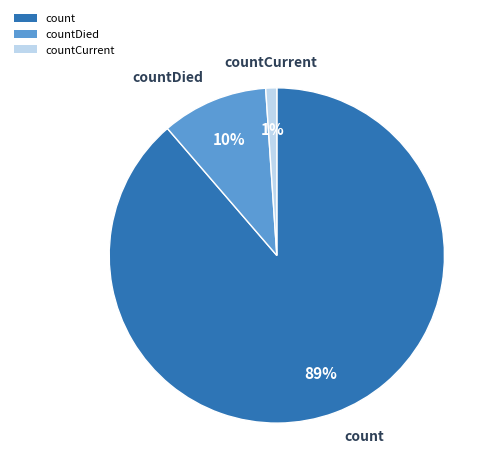

Which has a higher value, count or countDied?

count